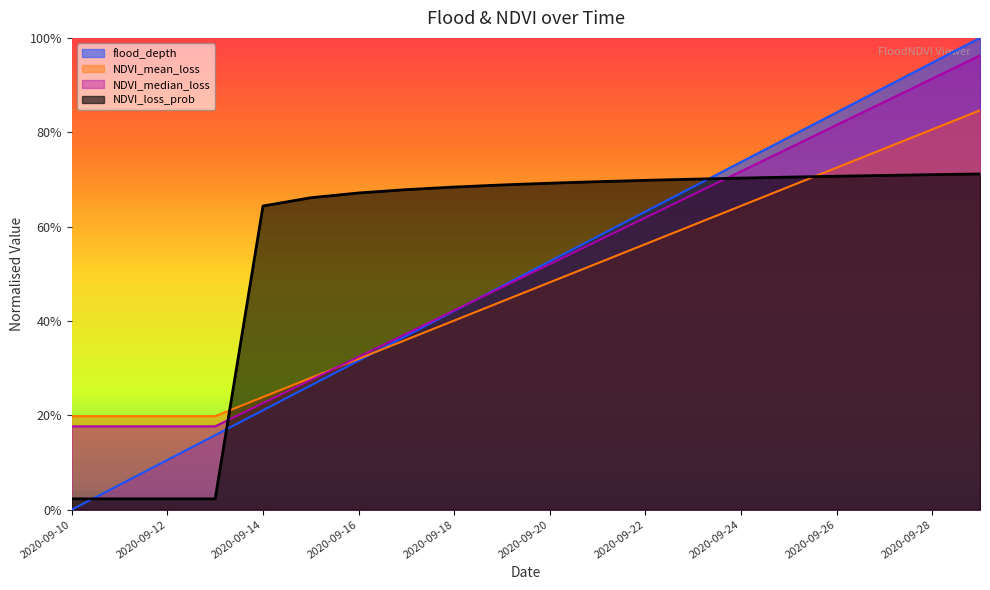

Is it true that NDVI_loss_prob equals 1.0 at 2020-09-16?

False